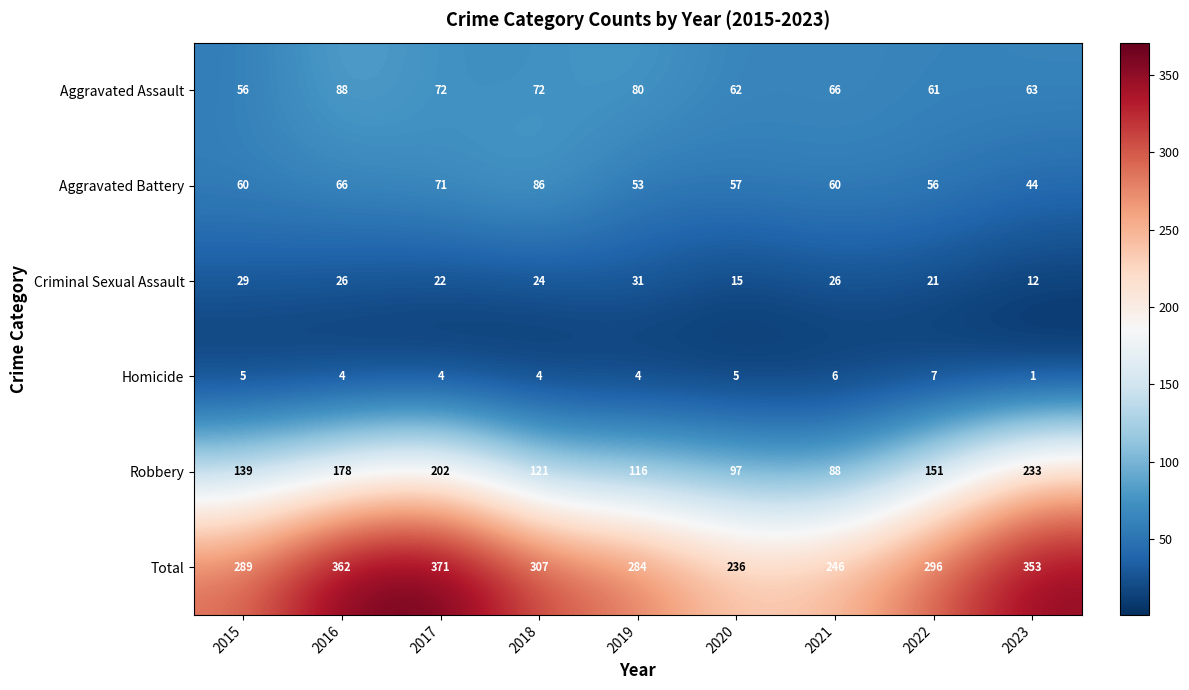

Is it true that Homicide equals 4 at 2021?

False